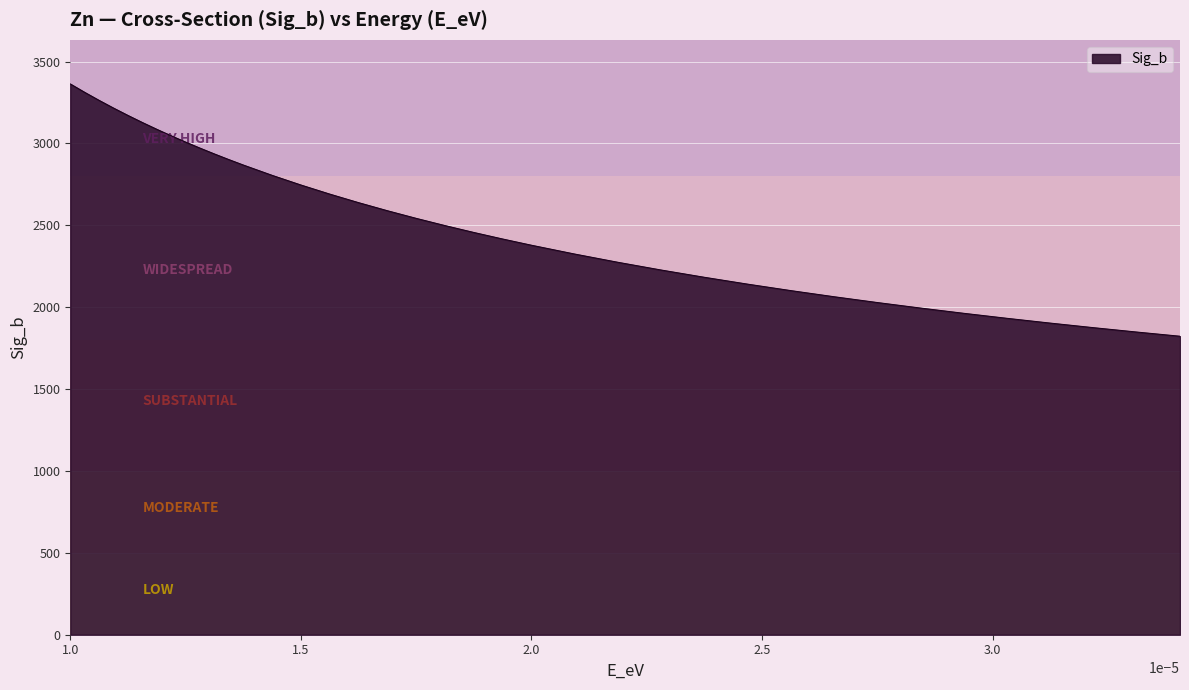

What is the difference between the maximum and second lowest values?

1515.1